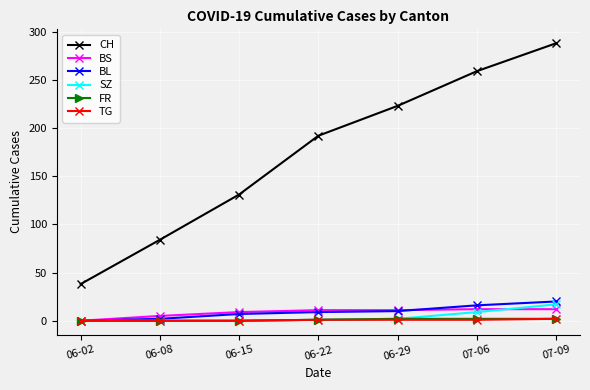

Rank the categories by CH value from highest to lowest.

07-09, 07-06, 06-29, 06-22, 06-15, 06-08, 06-02